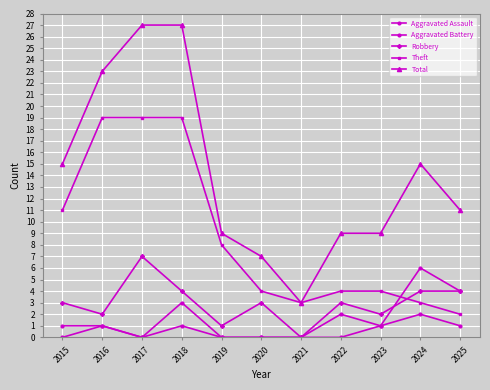

True or false: Aggravated Battery has a value of 1 at 2025.

True